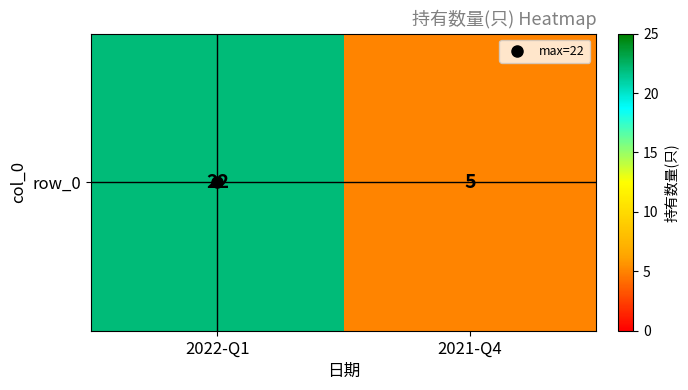

Read the value at 2022-Q1.

22